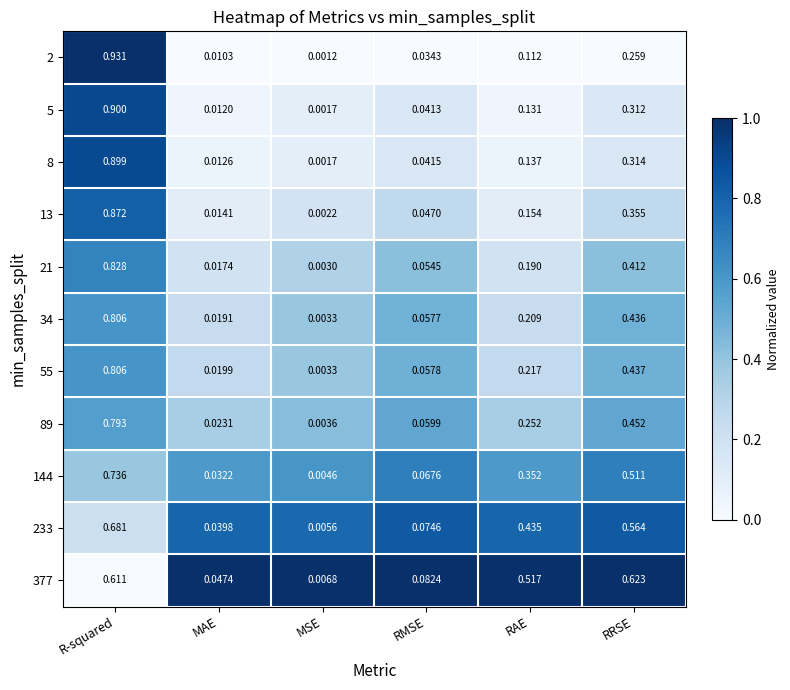

Where is 34 nearest to the value 0?

MSE